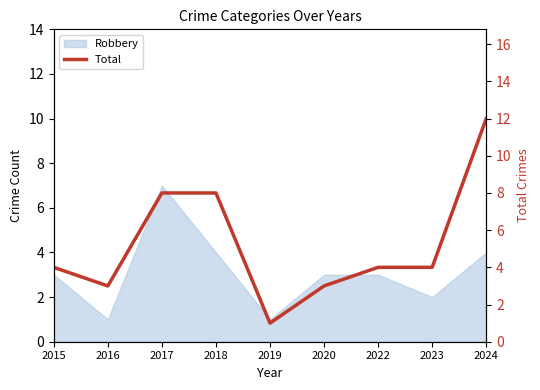

What is the smallest value displayed?

1